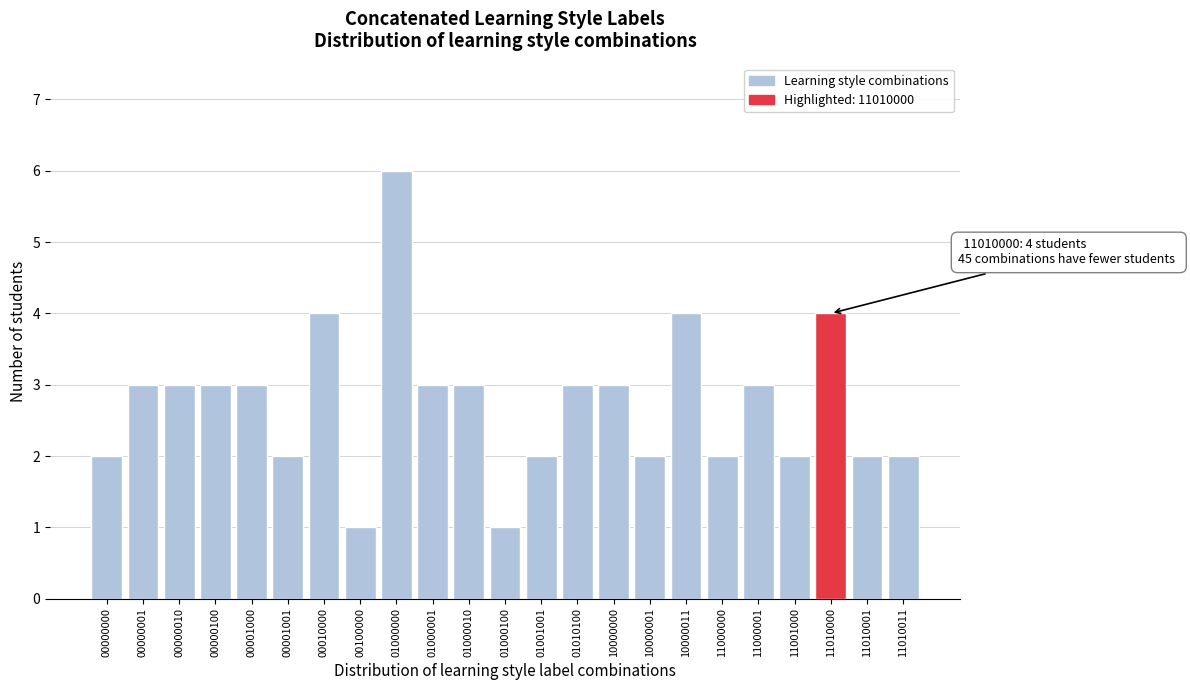

Reading left to right, what are all the values shown in this chart?

00000000=2	00000001=3	00000010=3	00000100=3	00001000=3	00001001=2	00010000=4	00100000=1	01000000=6	01000001=3	01000010=3	01000100=1	01001001=2	01010100=3	10000000=3	10000001=2	10000011=4	11000000=2	11000001=3	11001000=2	11010000=4	11010001=2	11010011=2